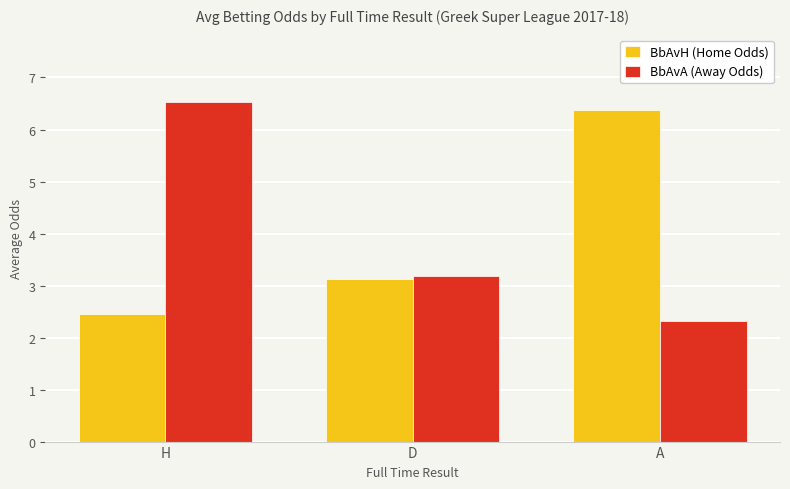

What is the difference between the highest and lowest values at A?

4.1